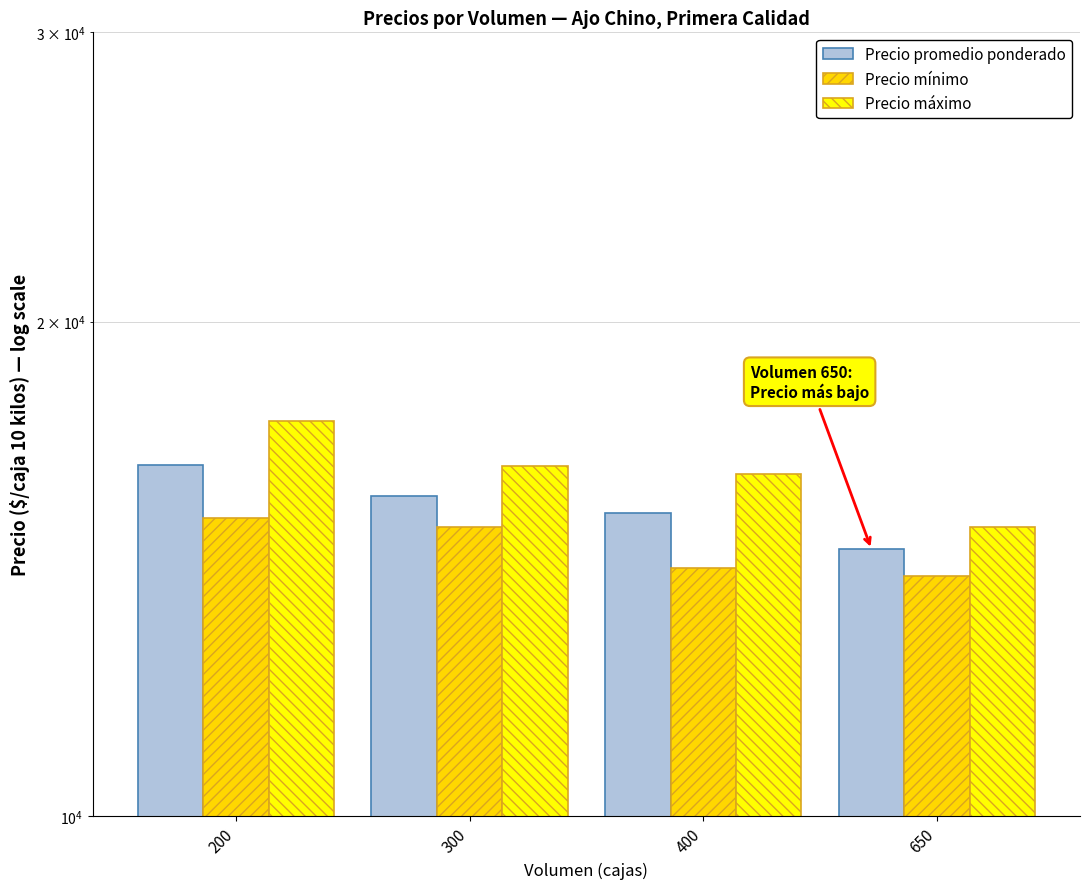

What is the minimum value for Precio máximo?

15000